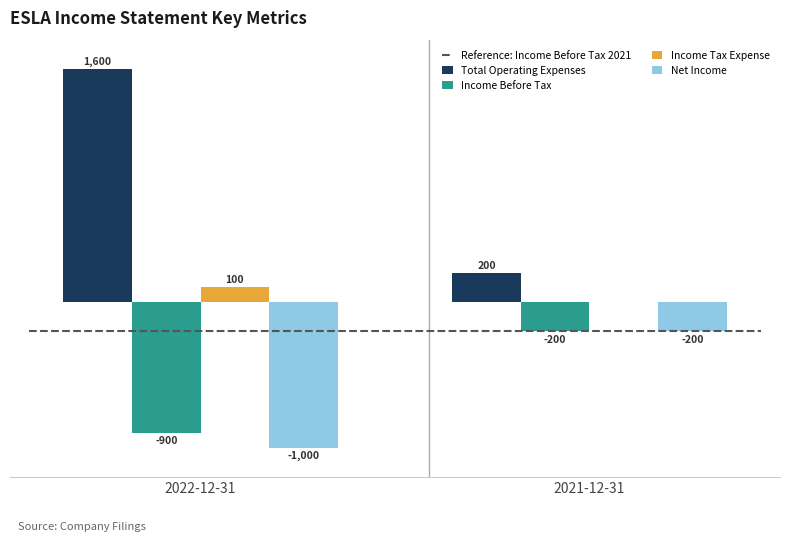

How many bars are there in each group?

4